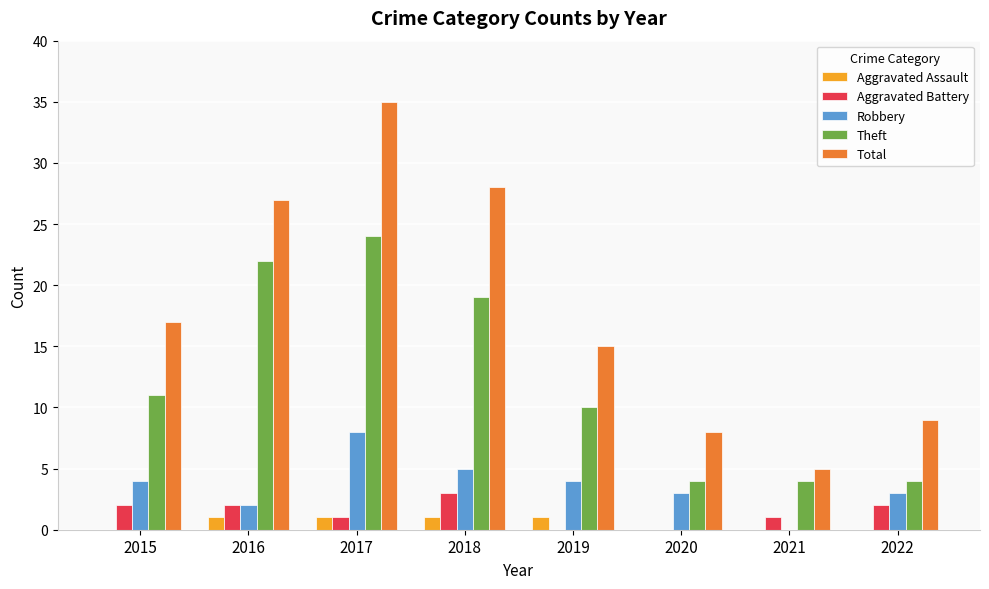

Are the bars grouped side by side (vs. stacked)?

Yes